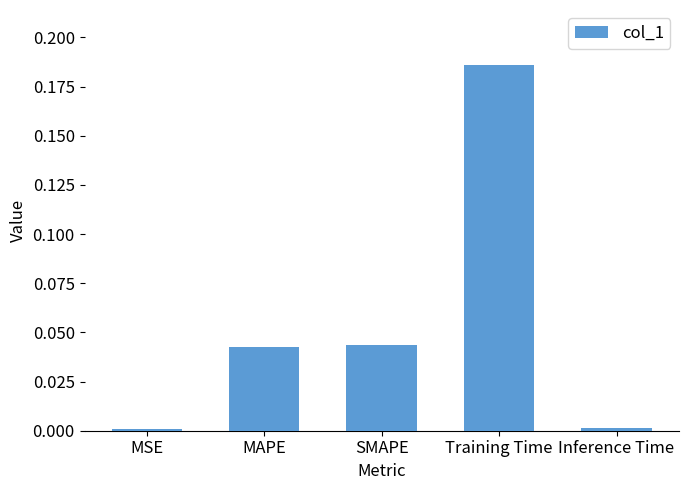

What position from the right is Inference Time?

1